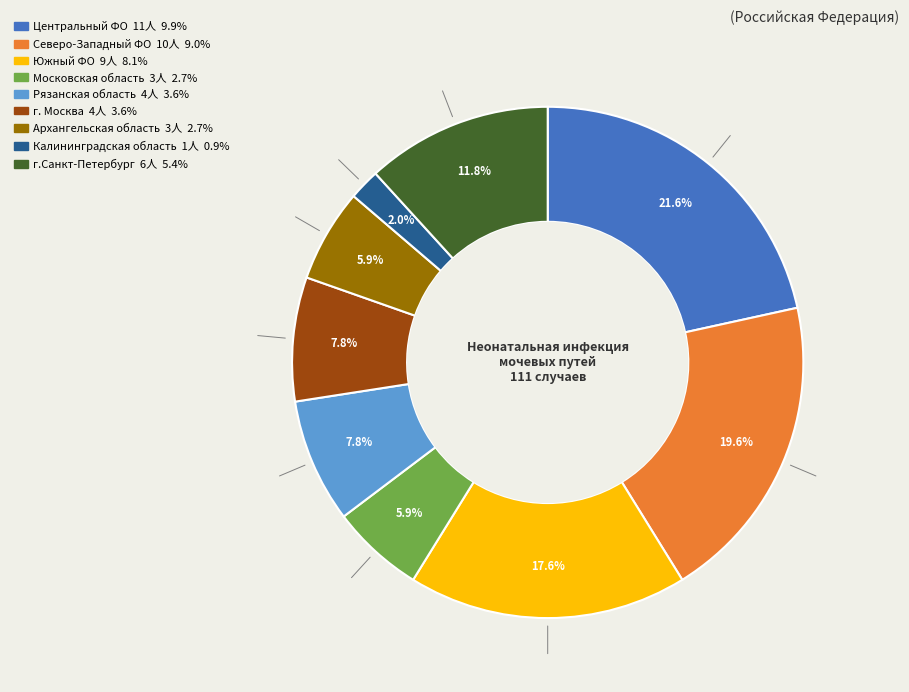

Which has a higher value, Центральный ФО or Калининградская область?

Центральный ФО